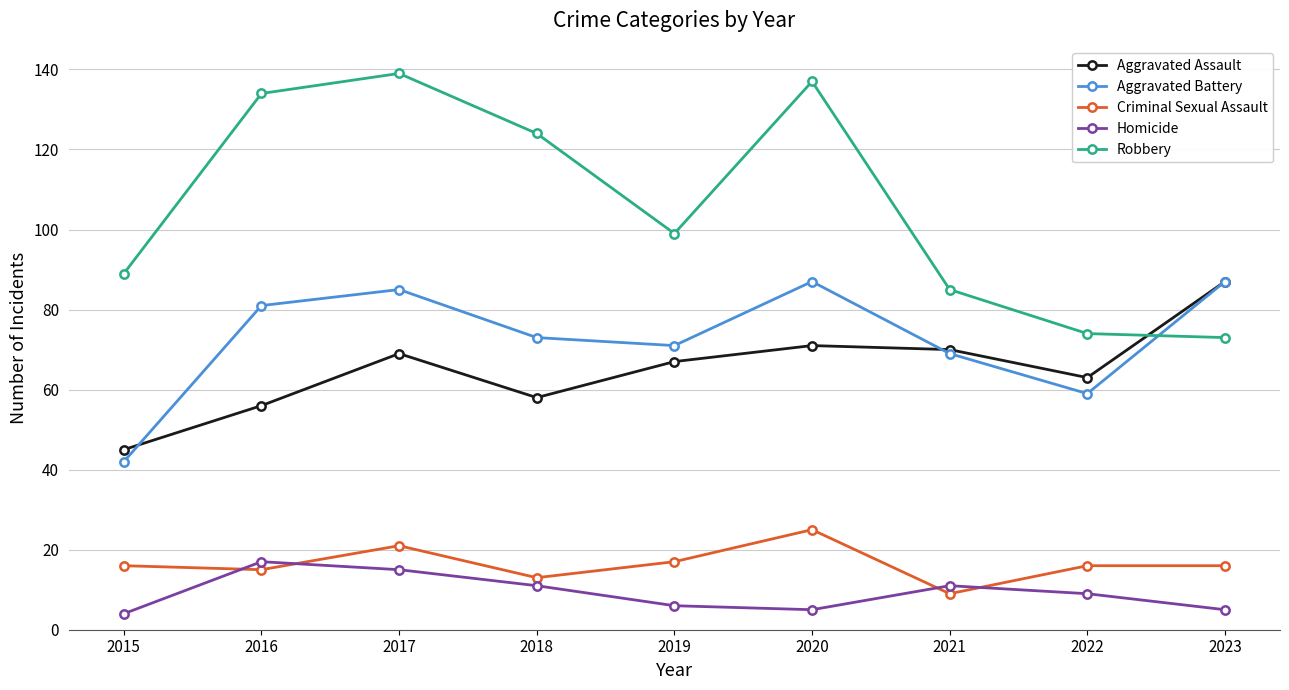

Reading left to right, transcribe all the data shown in this chart.

Aggravated Assault: 45	56	69	58	67	71	70	63	87
Aggravated Battery: 42	81	85	73	71	87	69	59	87
Criminal Sexual Assault: 16	15	21	13	17	25	9	16	16
Homicide: 4	17	15	11	6	5	11	9	5
Robbery: 89	134	139	124	99	137	85	74	73